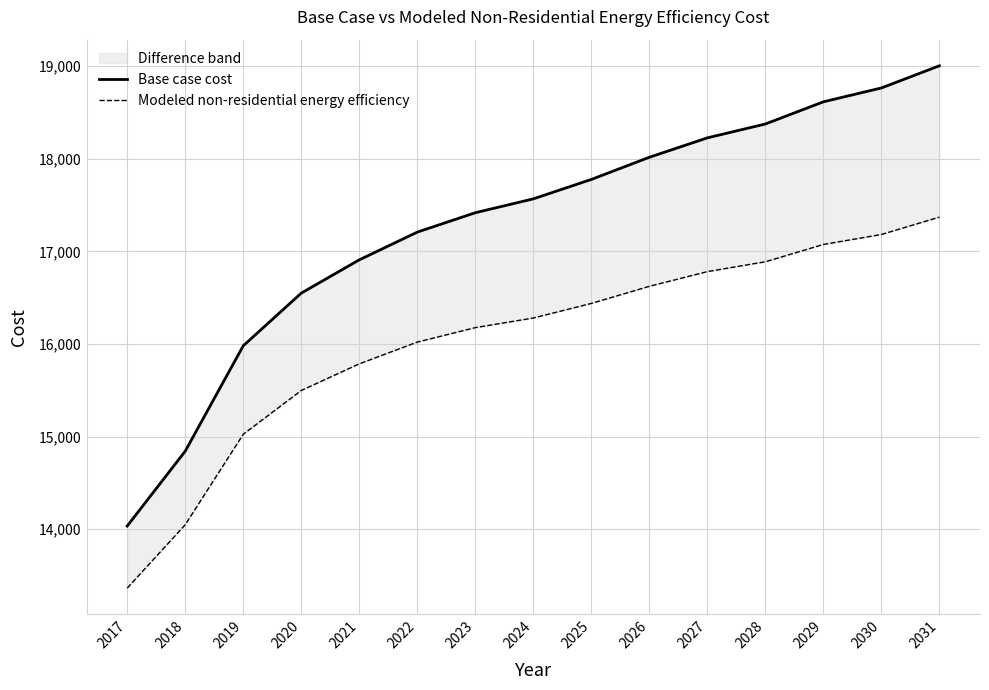

What is the sum of the Modeled non-residential energy efficiency values at 2029 and 2026?

33696.8